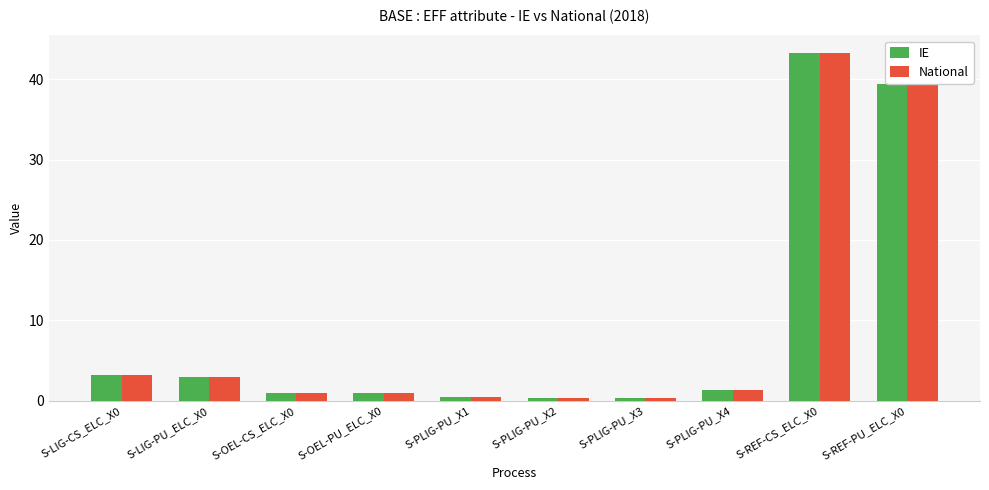

How many bars are there in total?

20